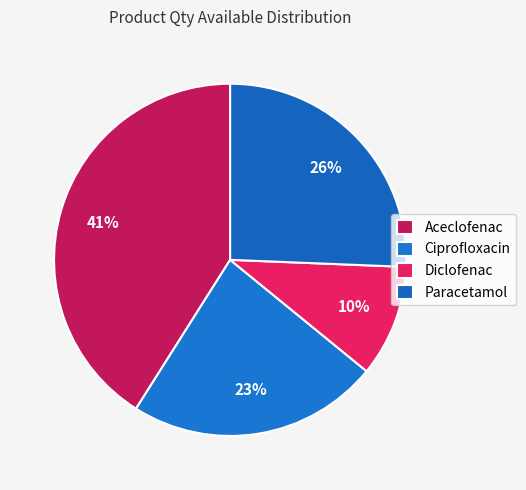

To the nearest percent, what is the difference between the largest and smallest slice percentages?

31%